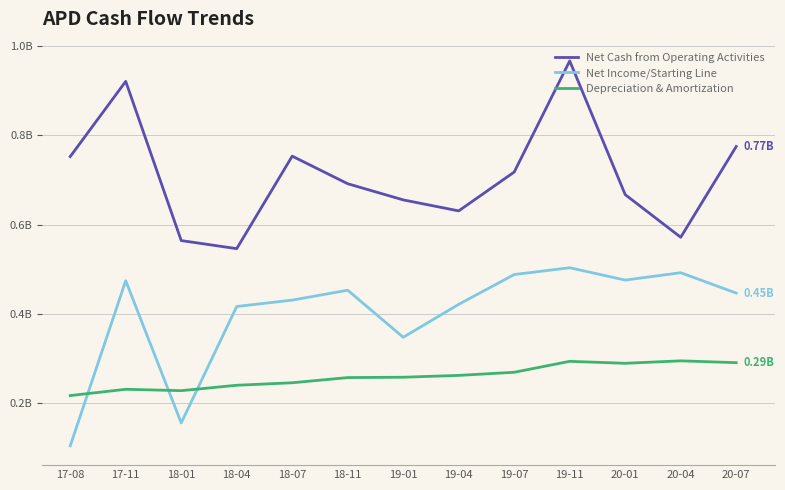

What is the greatest value displayed?

1.0